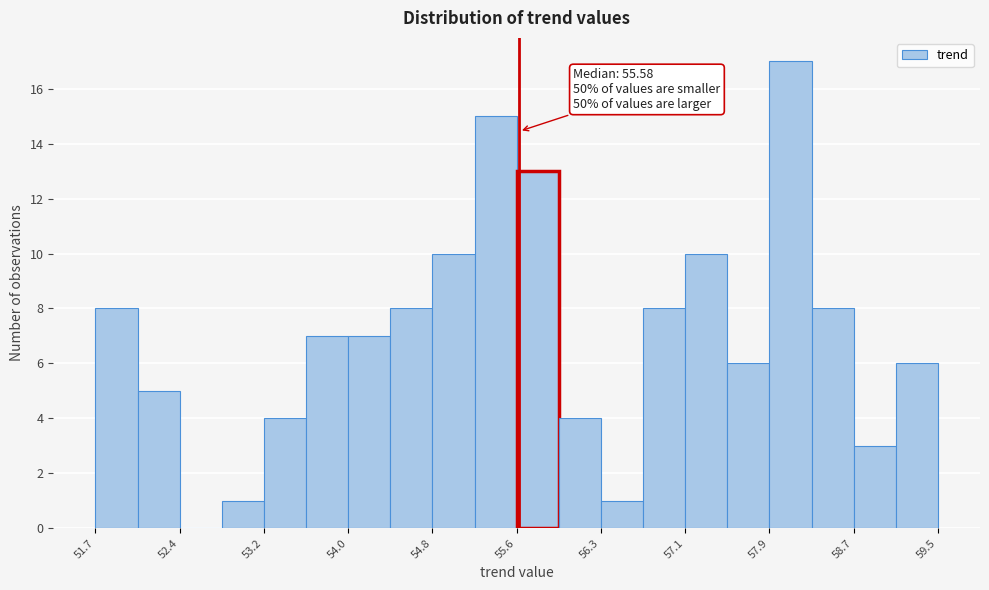

Read against the x-axis, roughly where is the centre of the tallest bar?

58.1